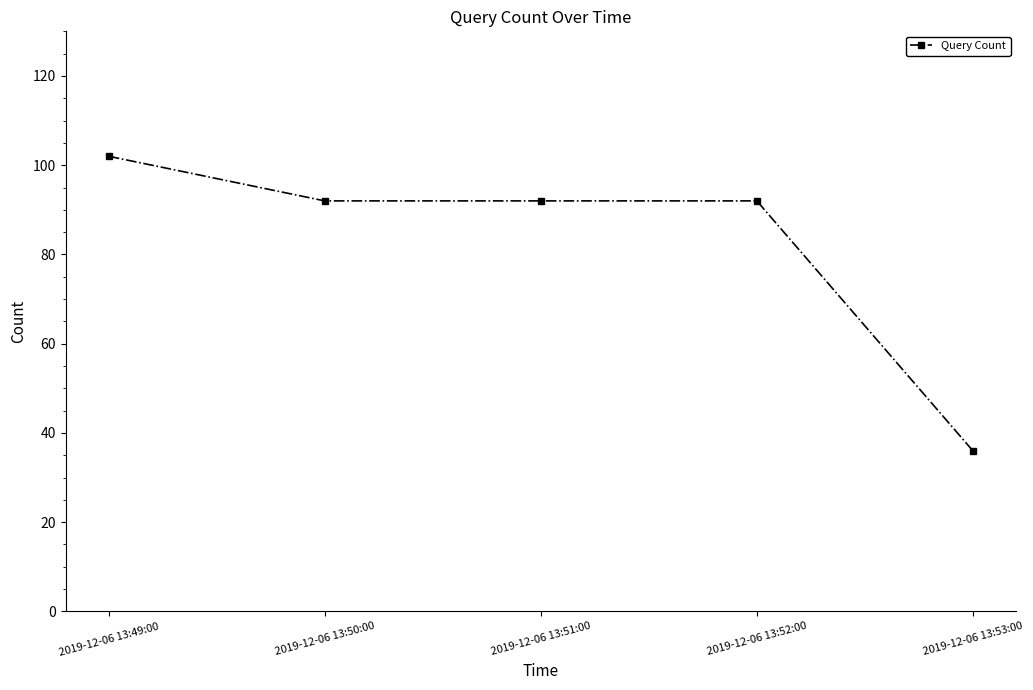

Is it true that the value at 2019-12-06 13:52:00 is 136?

False